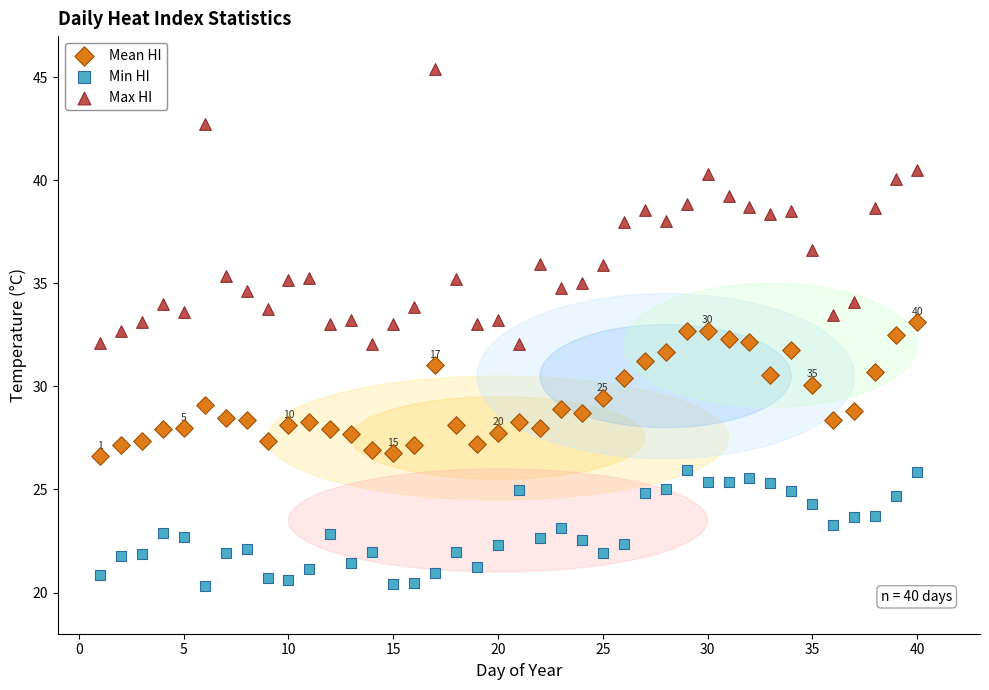

Which series has the largest Y range (max minus min)?

Max HI